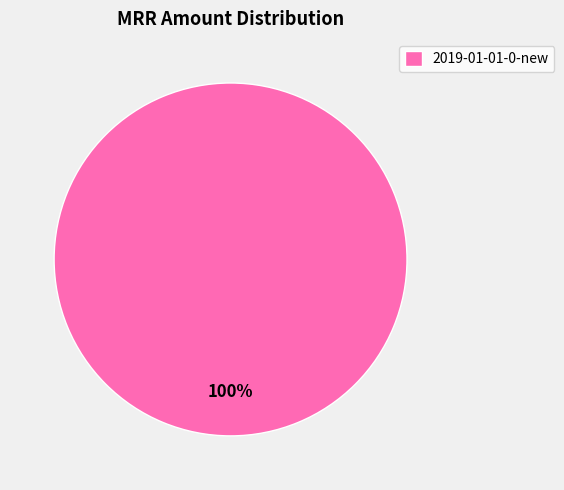

Is it true that 2019-01-01-0-new is 86% of the pie?

False